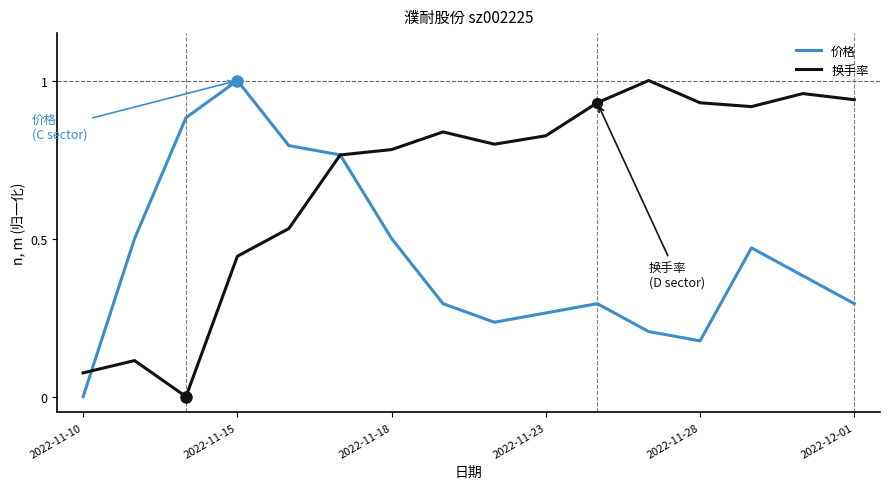

How many series are shown in this chart?

2